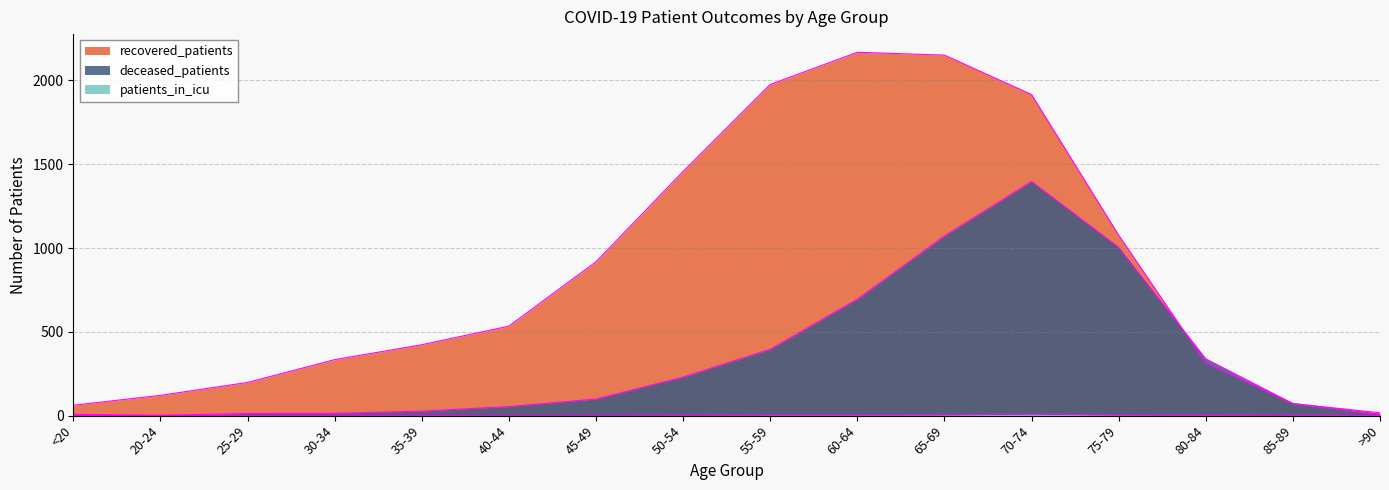

True or false: patients_in_icu and deceased_patients cross at least once.

False